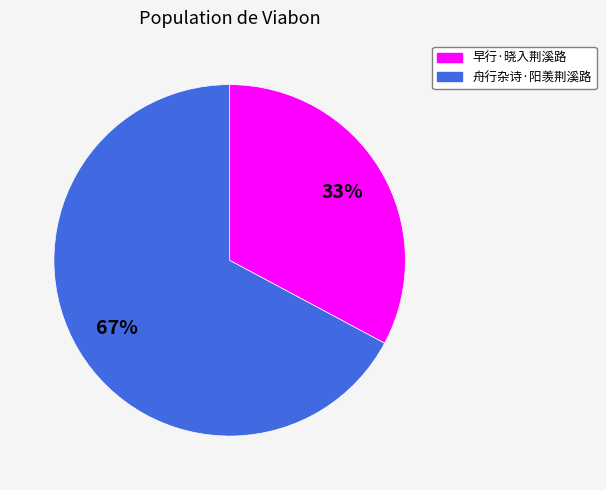

Is 早行·晓入荆溪路 the majority of the pie?

No